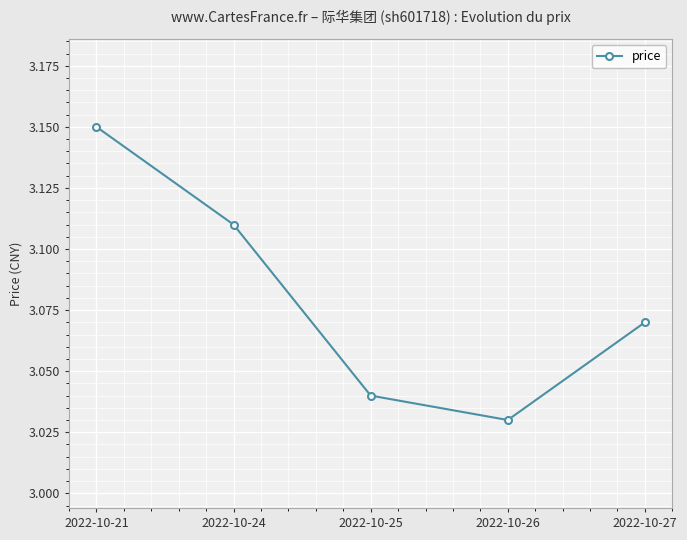

What is the sum of the values at 2022-10-26 and 2022-10-21?

6.2